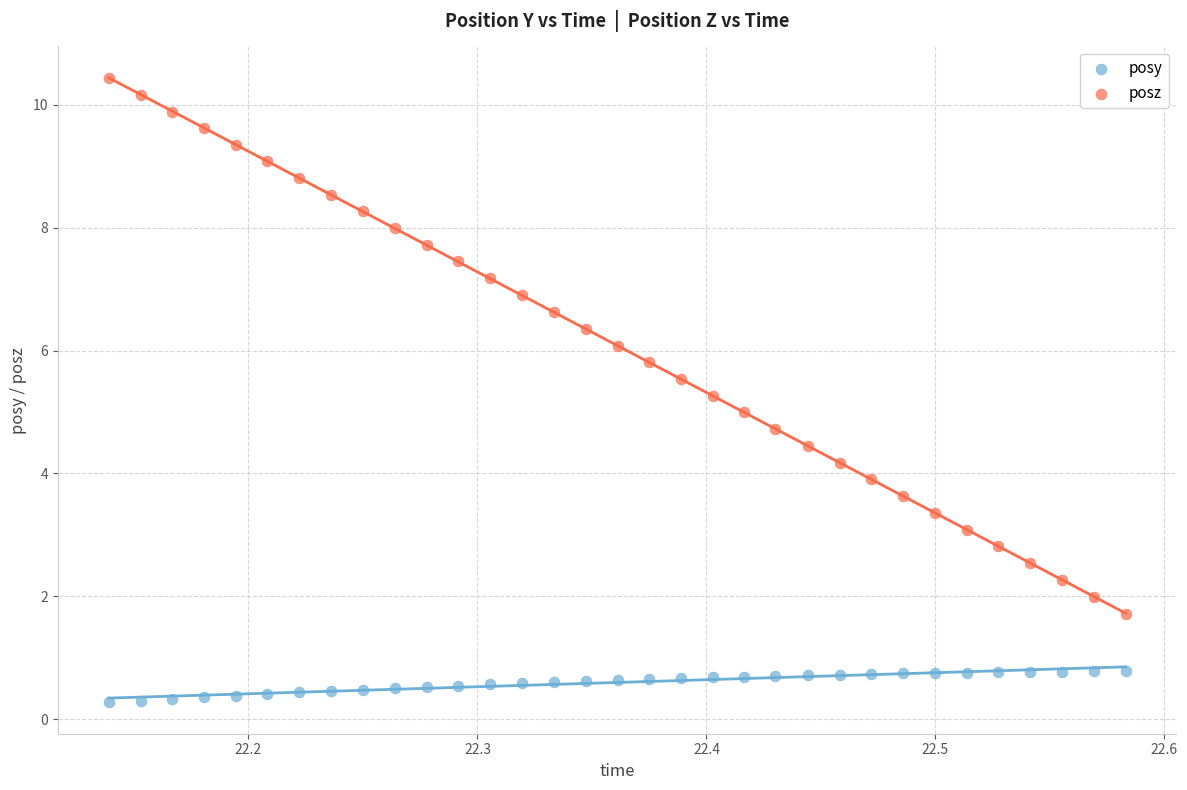

Across all data points, what is the range of Y values (max minus min)?

10.2